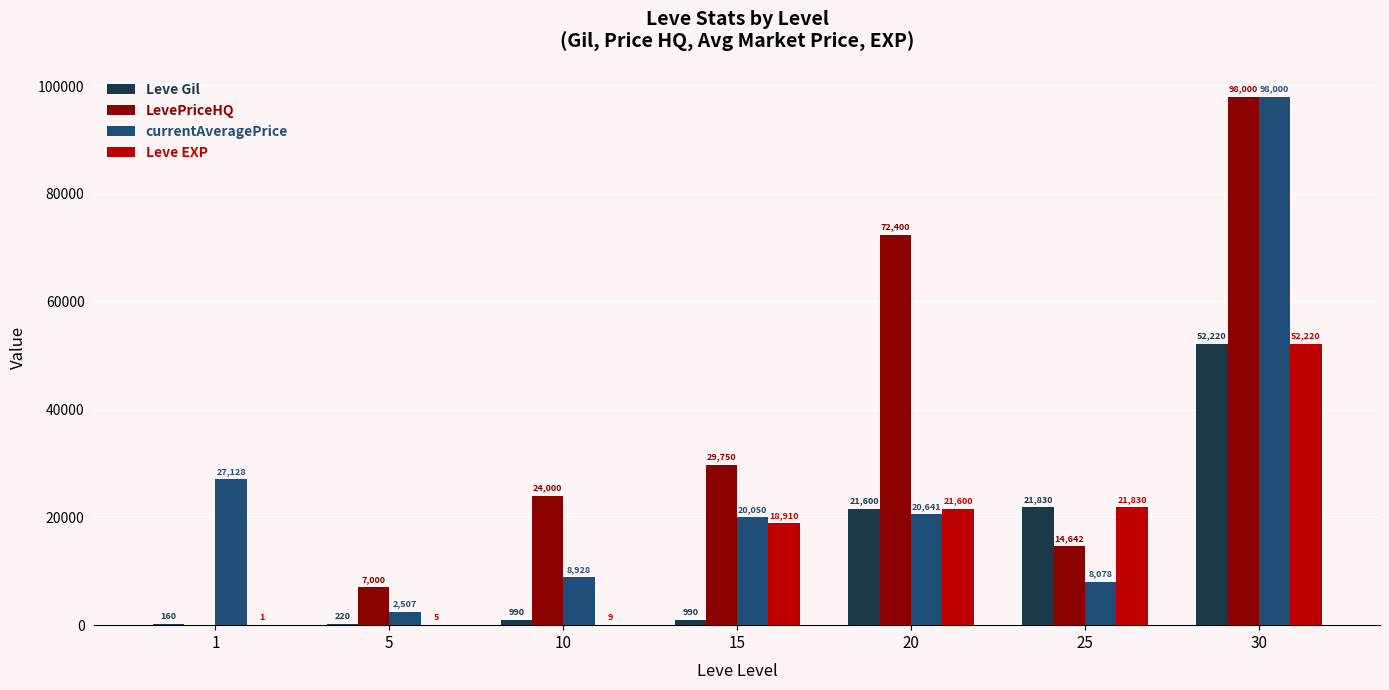

What is the sum of all Leve Gil values?

98010